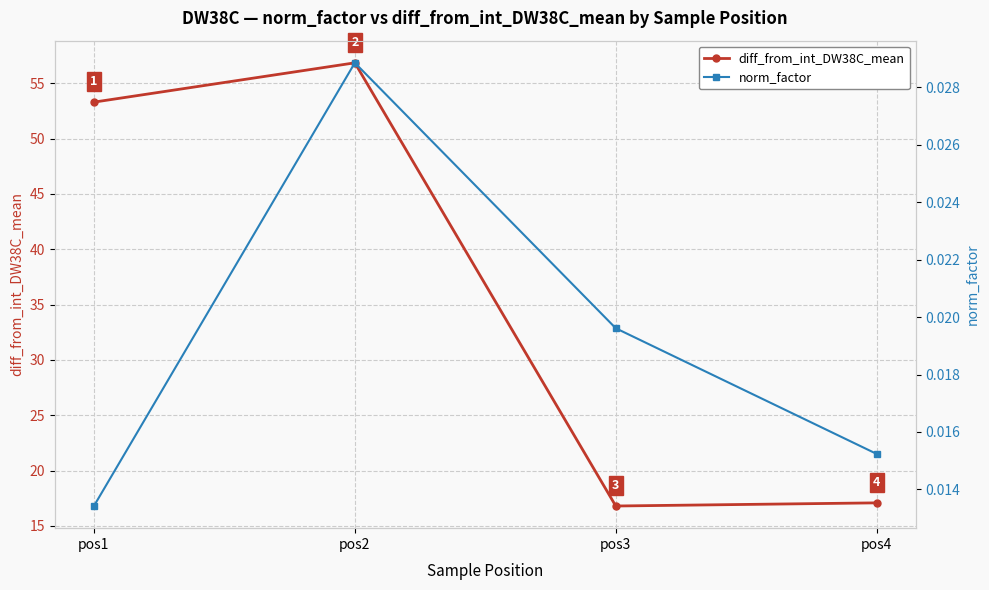

Is it true that diff_from_int_DW38C_mean equals 56.8 at pos2?

True